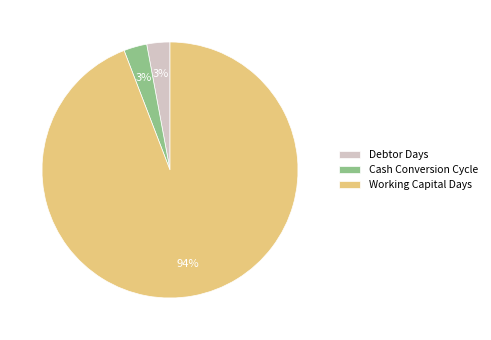

Do Cash Conversion Cycle and Debtor Days together represent more than half of the pie?

No